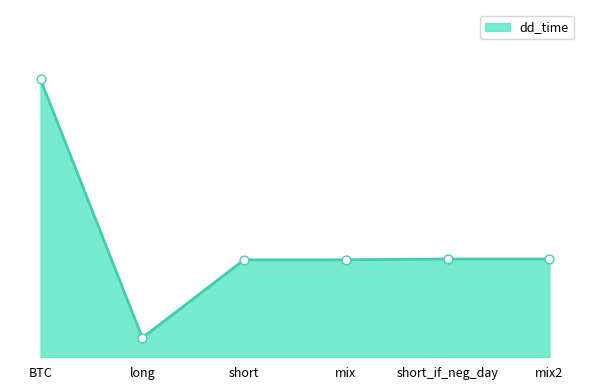

Which has a higher value, BTC or short?

BTC